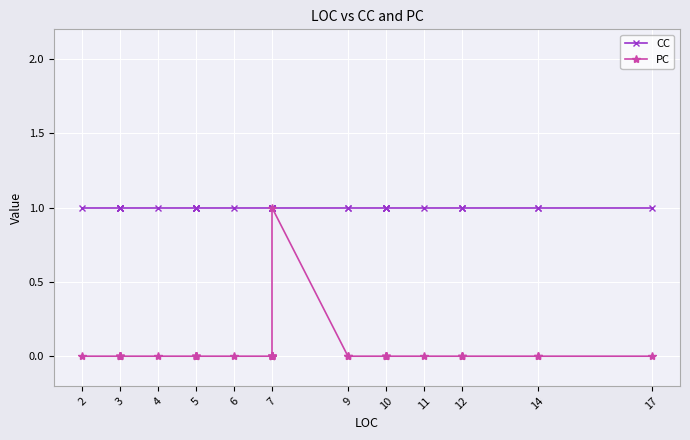

True or false: CC and PC intersect in this chart.

False